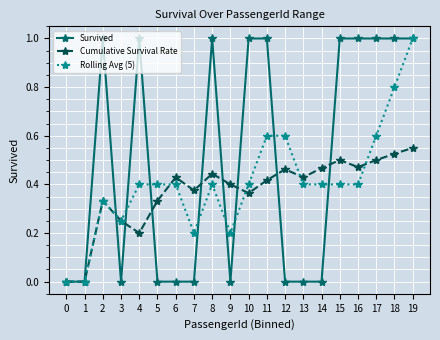

Between 2 and 13, which series saw the biggest shift?

Survived